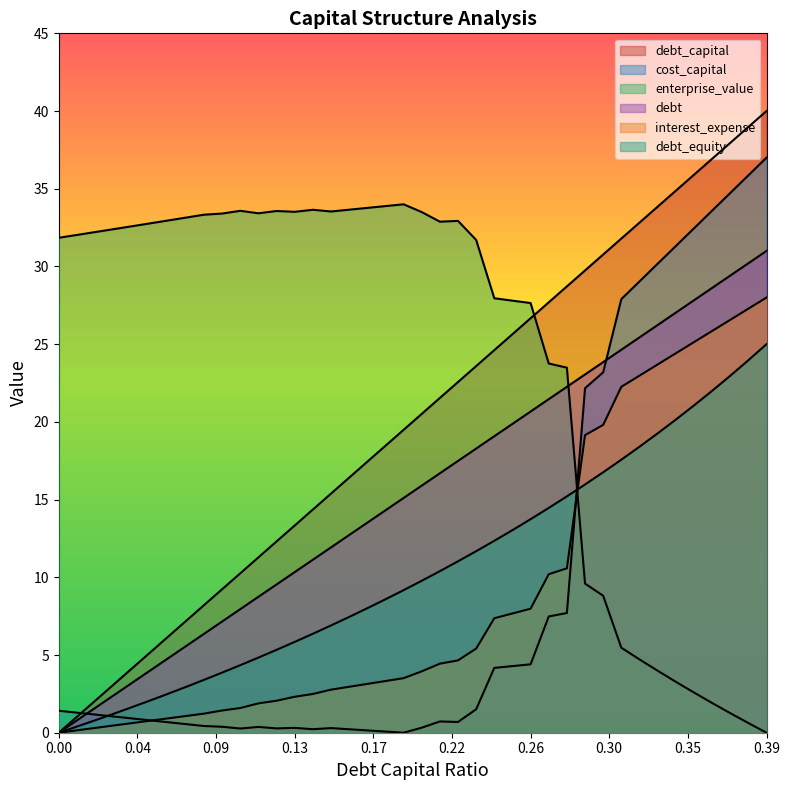

How many lines are shown in the chart?

6